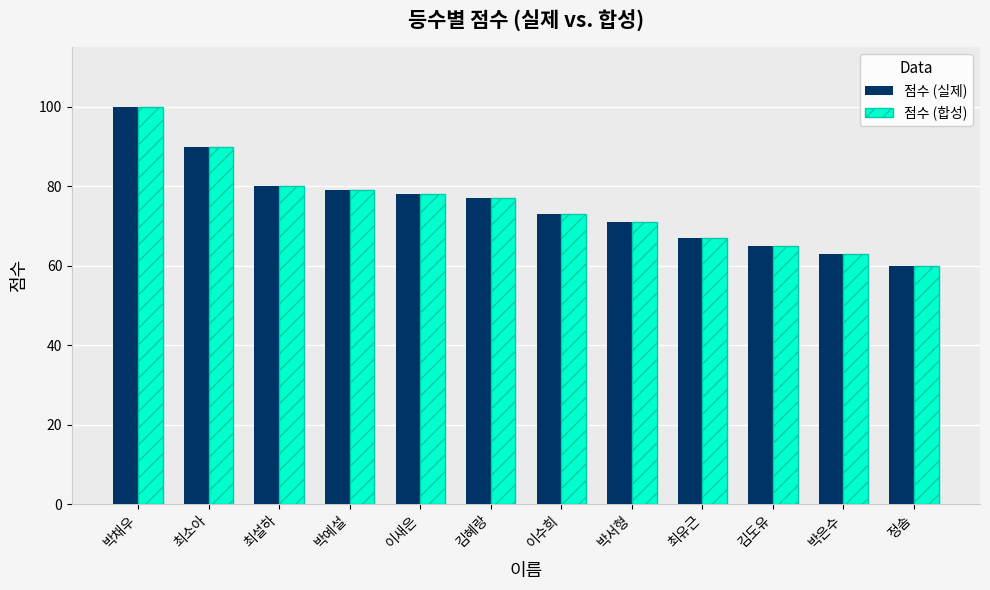

What is the difference between the second highest and minimum values in the 점수 (실제) series?

30